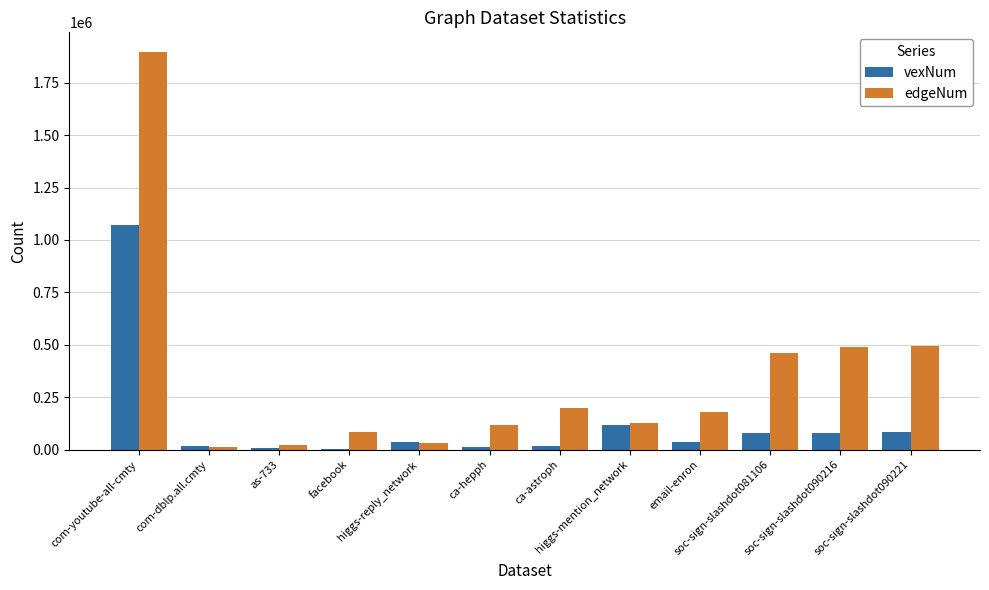

Which series has the largest total across all categories?

edgeNum